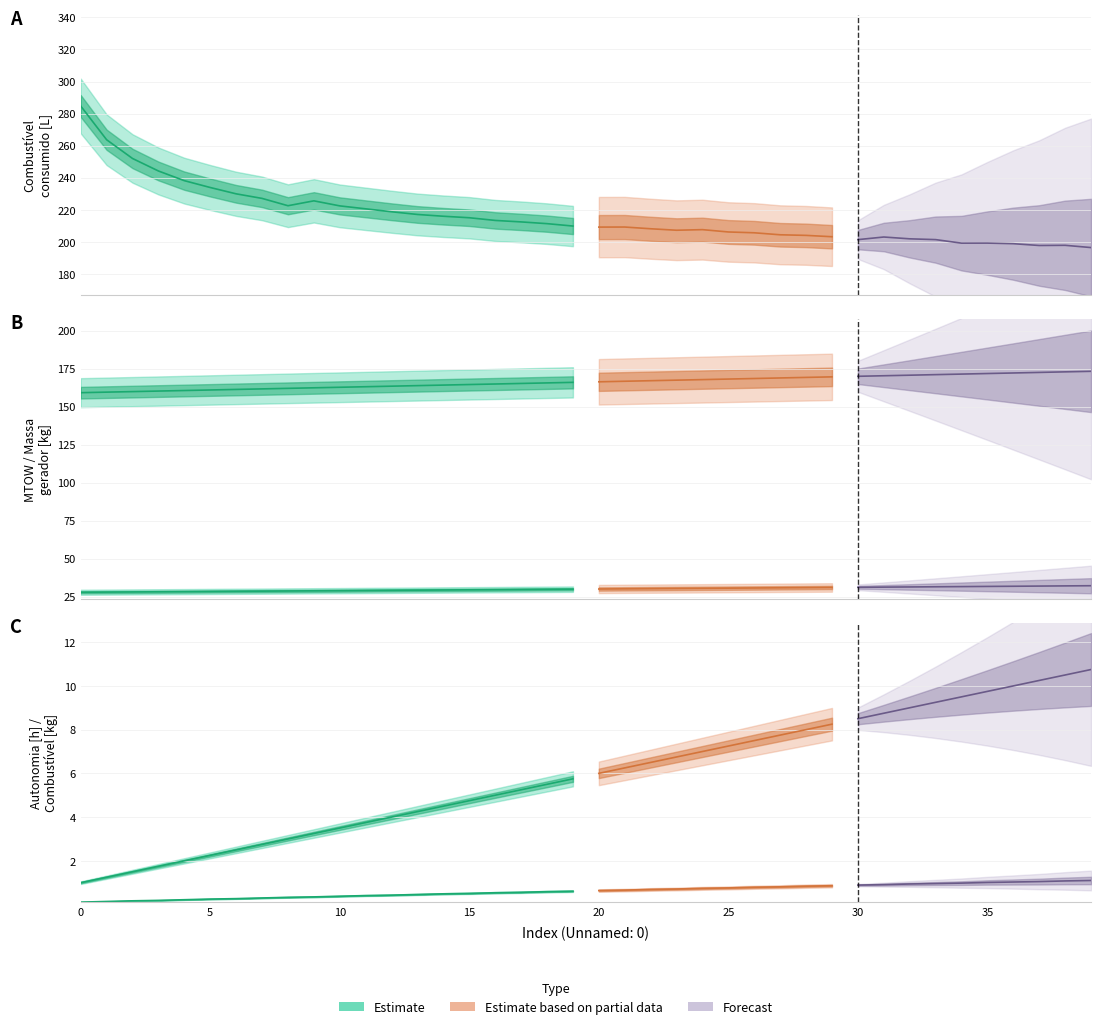

What is the total value across all series at 34?

412.5